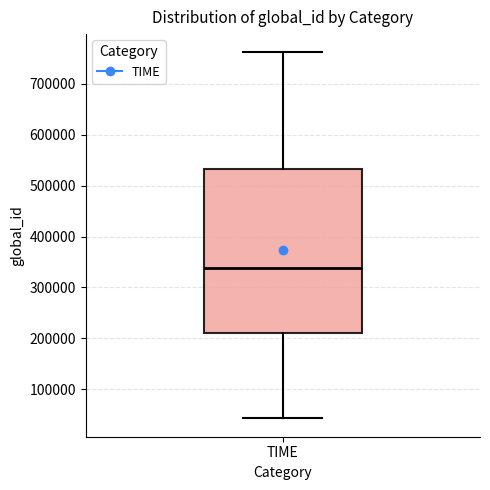

Where does the median line of the box for TIME sit on the y-axis? The values are not printed on the chart, so give them approximately, as read against the axis.

340000